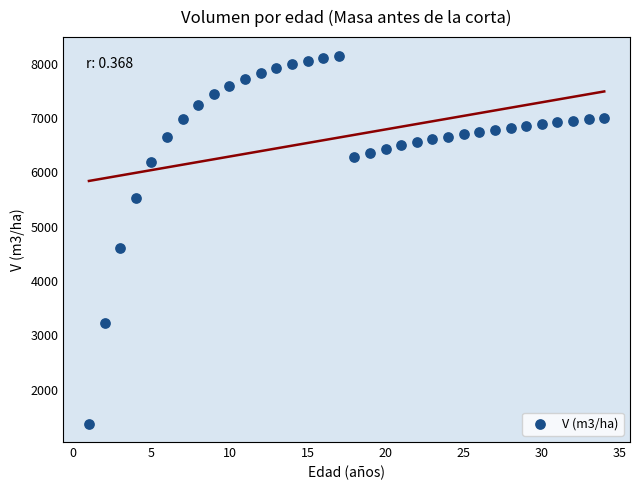

What is the range of Y values (max minus min)?

6780.1